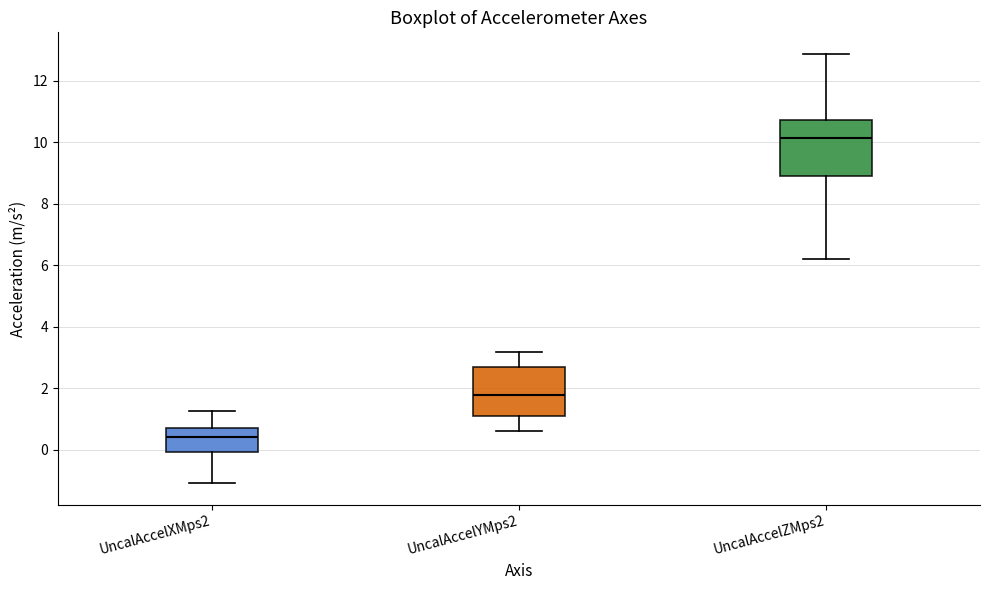

Which box has the highest median line?

UncalAccelZMps2